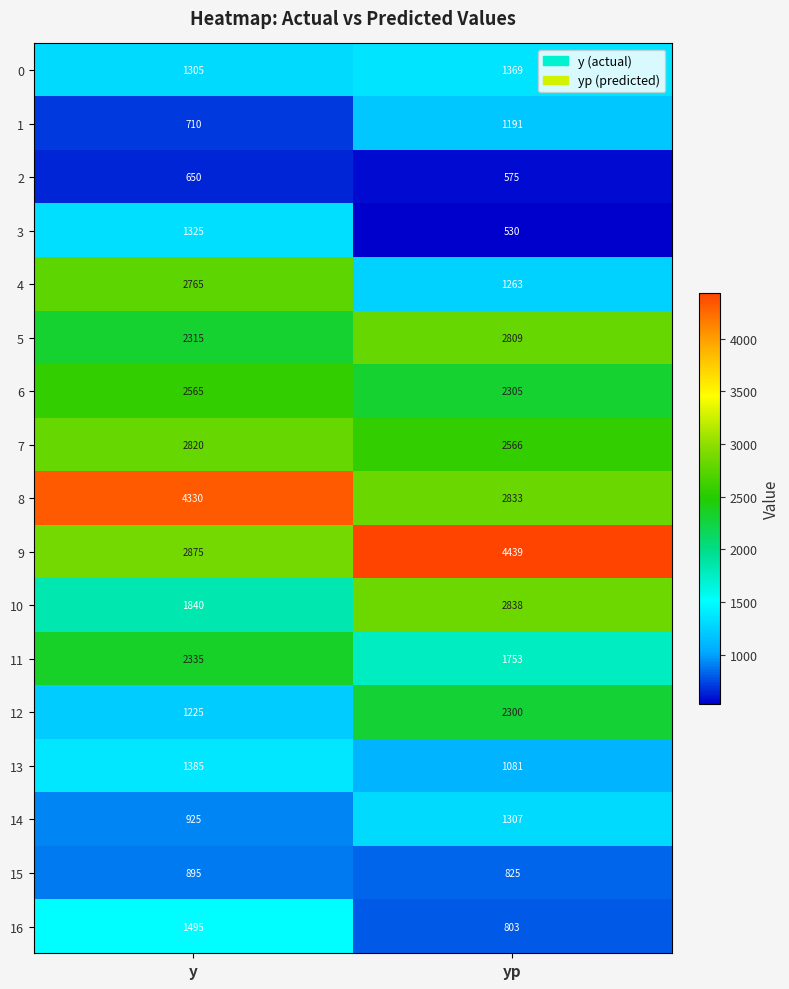

Rank the series at y from highest to lowest value.

8, 9, 7, 4, 6, 11, 5, 10, 16, 13, 3, 0, 12, 14, 15, 1, 2